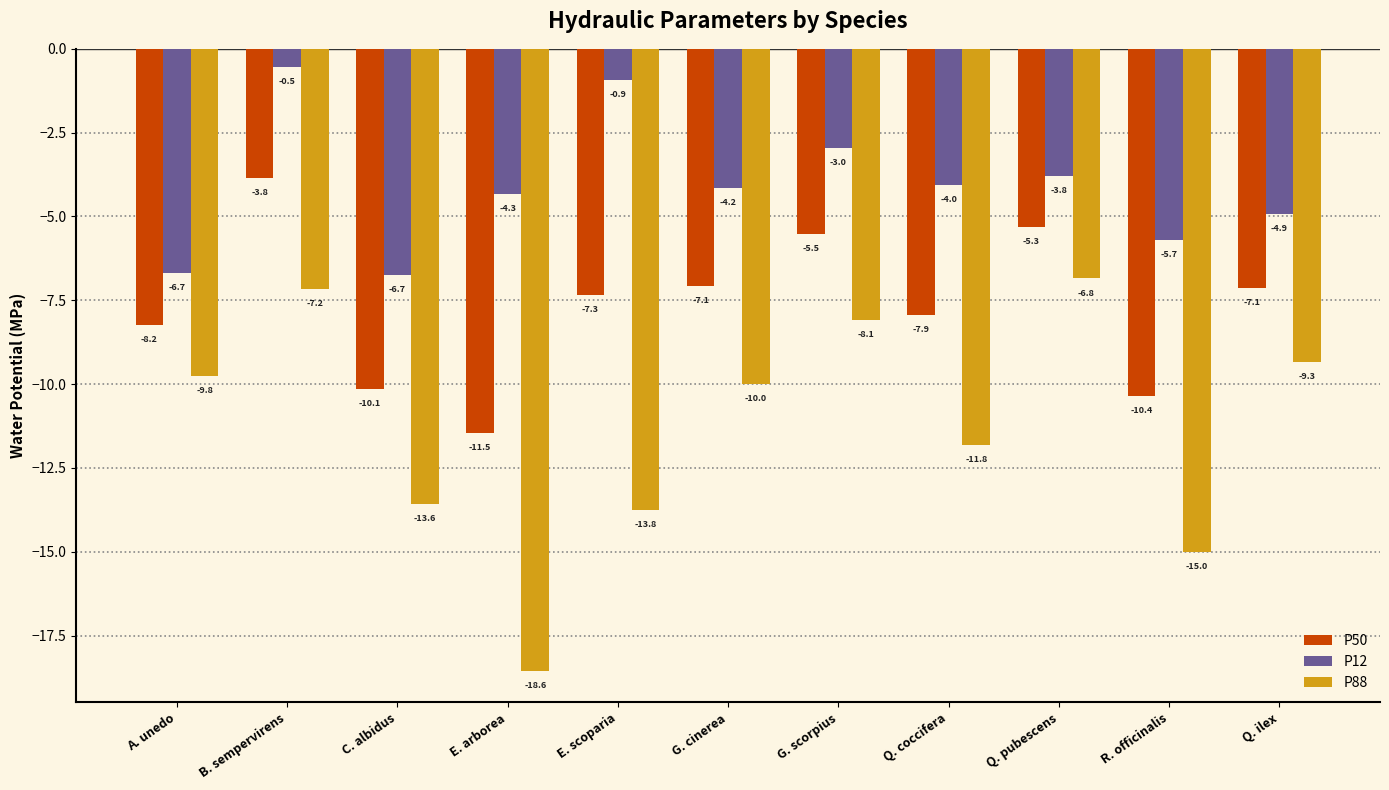

At E. scoparia, list the series in order from largest to smallest.

P12, P50, P88